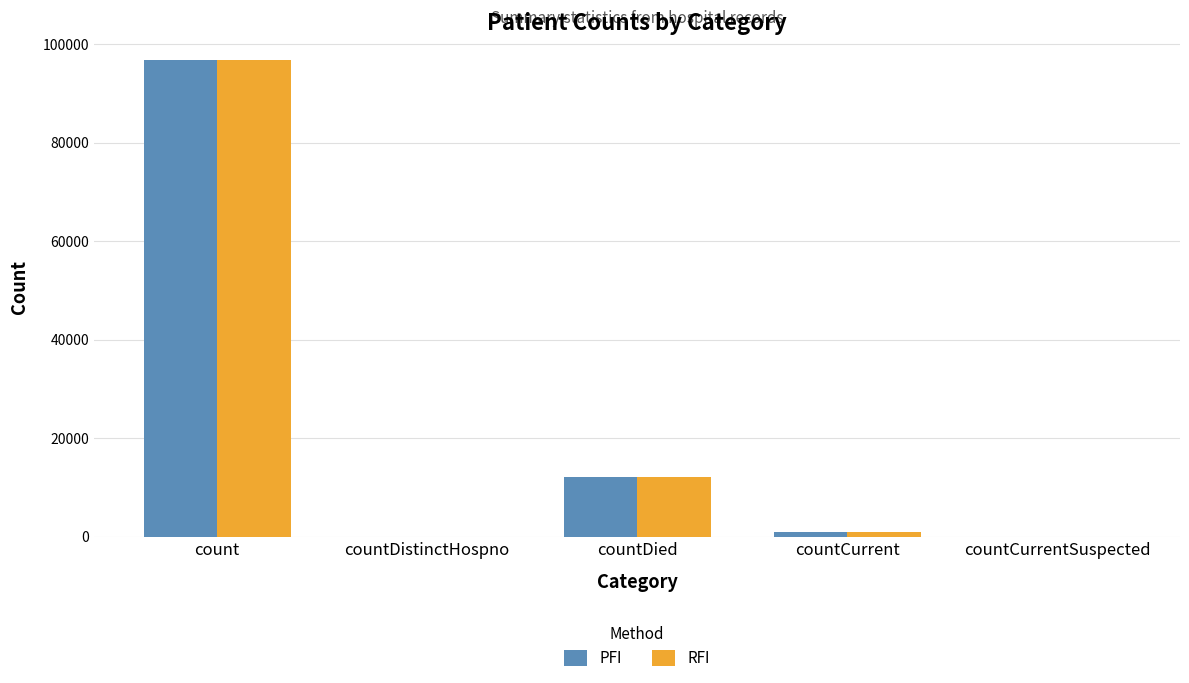

At which label is PFI closest to 48339?

countDied